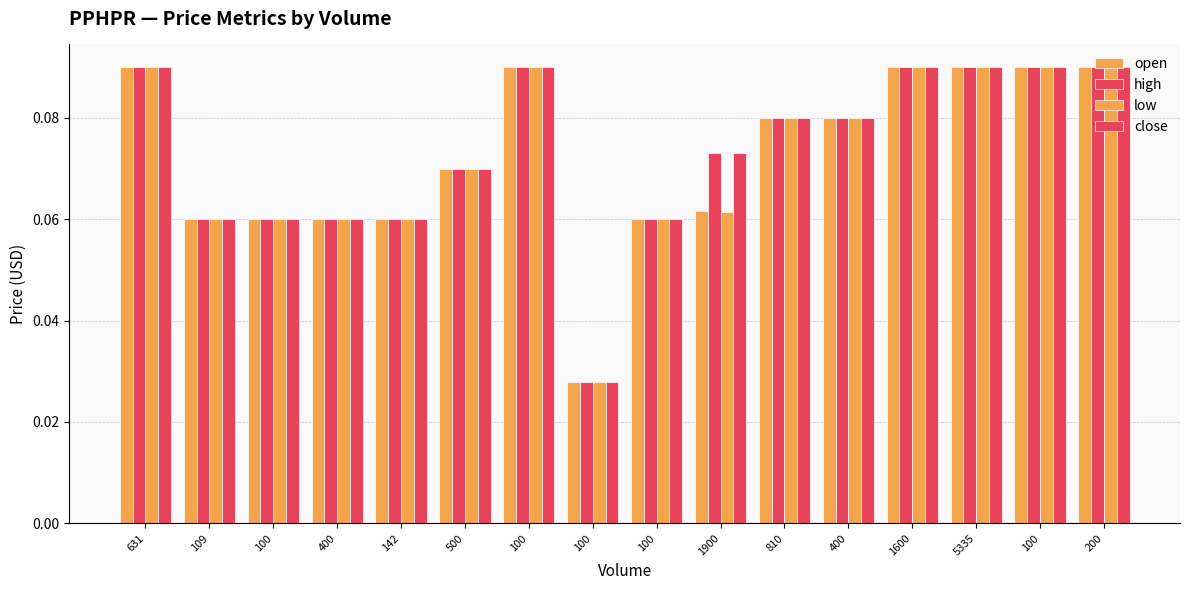

How many categories are shown in the chart?

16